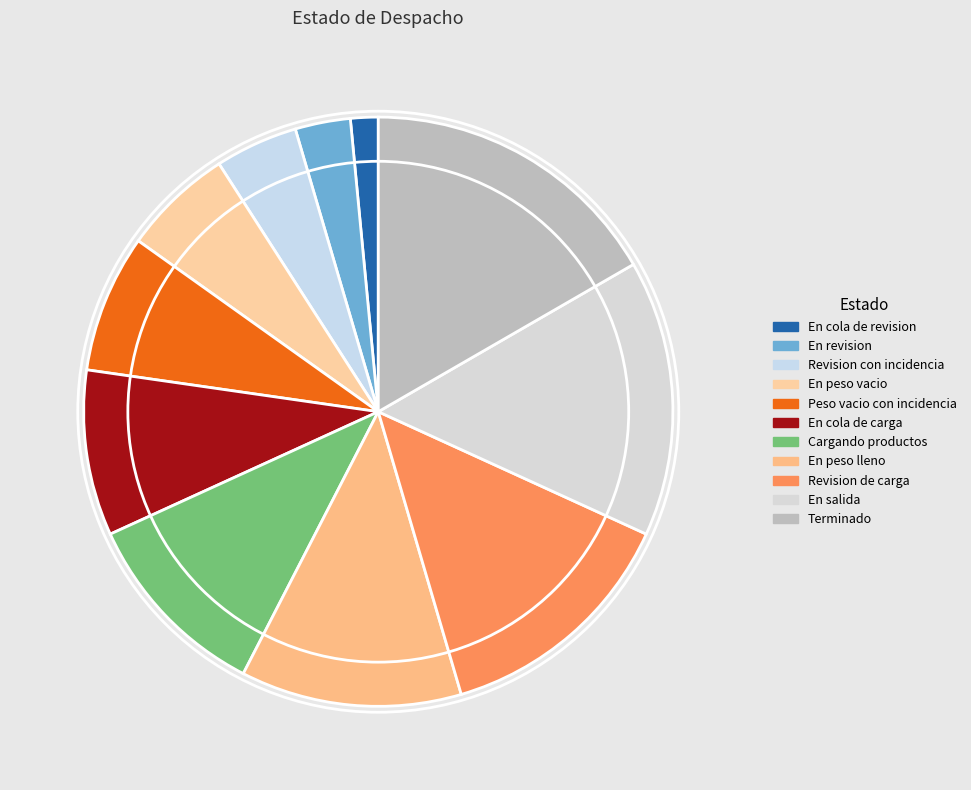

To the nearest percent, what percentage of the pie is Terminado?

17%